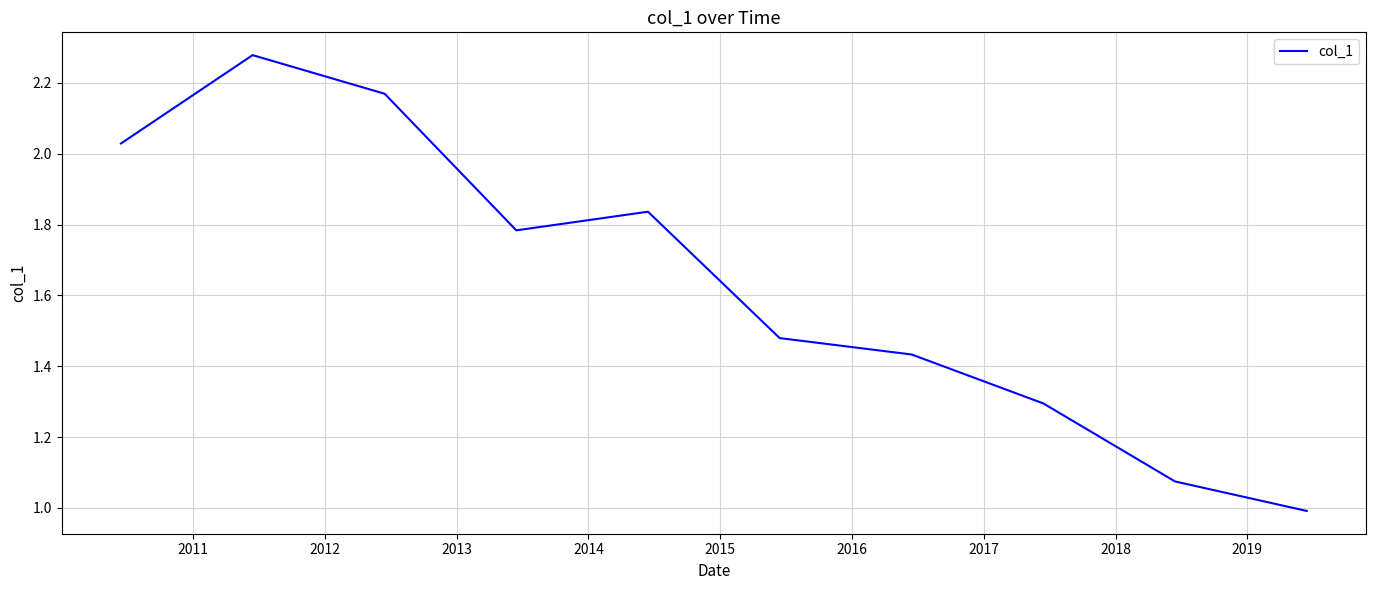

What is the difference between the maximum and minimum values?

1.3